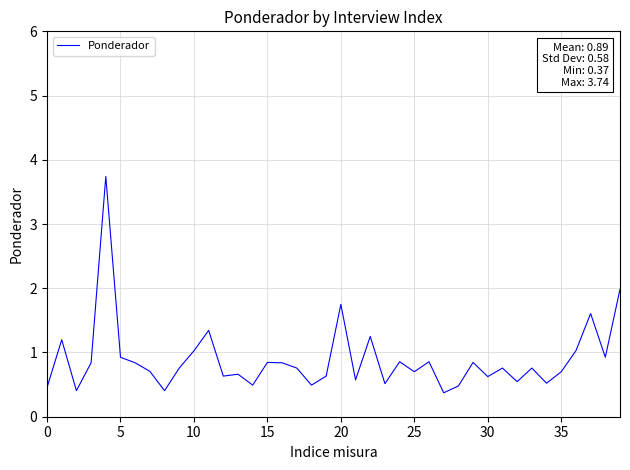

What is the difference between the maximum and minimum values?

3.4